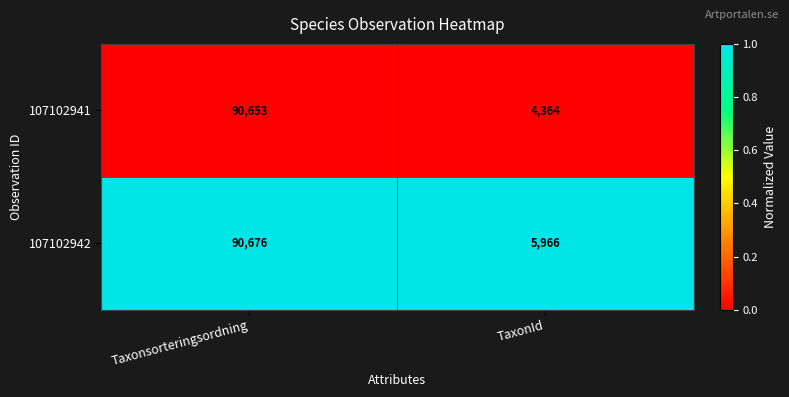

What is the total value across all series at TaxonId?

10330